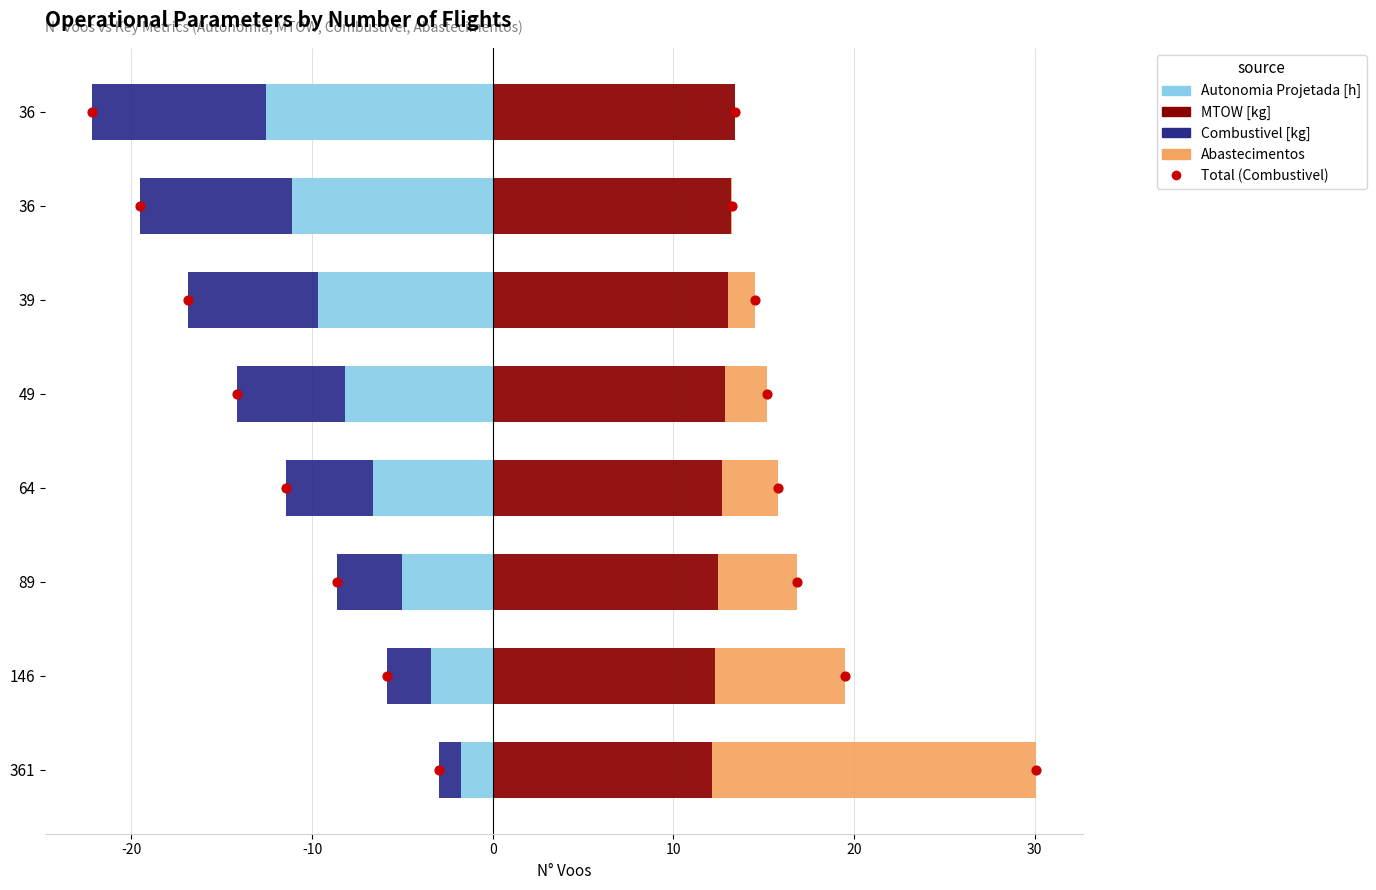

What are all the series names shown in the legend?

Autonomia Projetada [h], Combustivel [kg], MTOW [kg], Abastecimentos